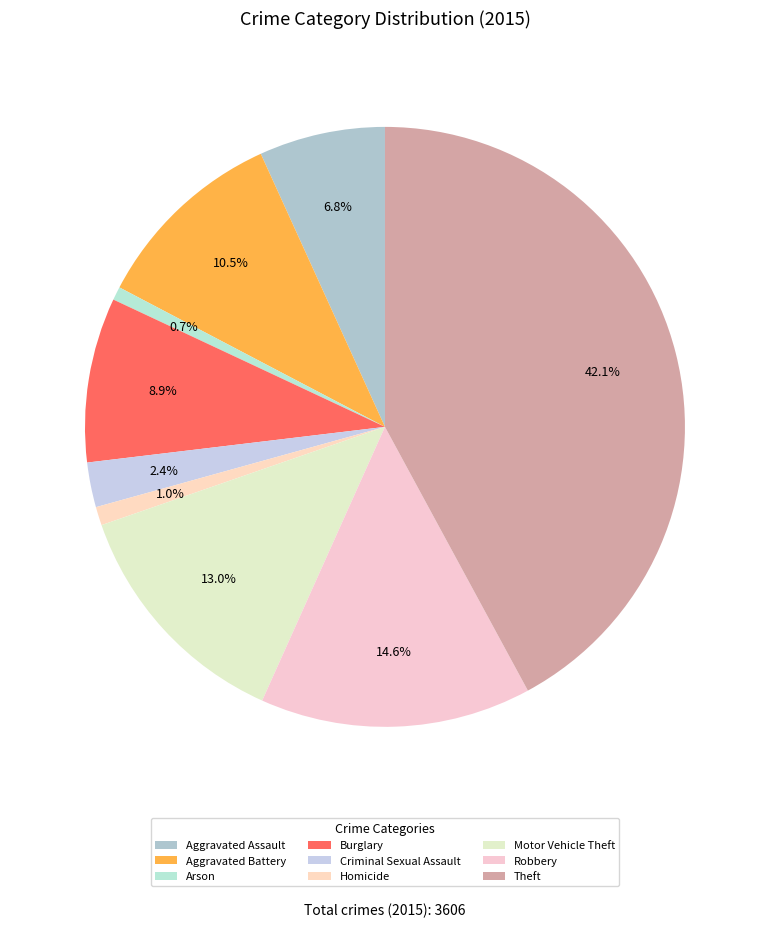

To the nearest percent, what is the combined percentage of Robbery and Aggravated Assault?

21%